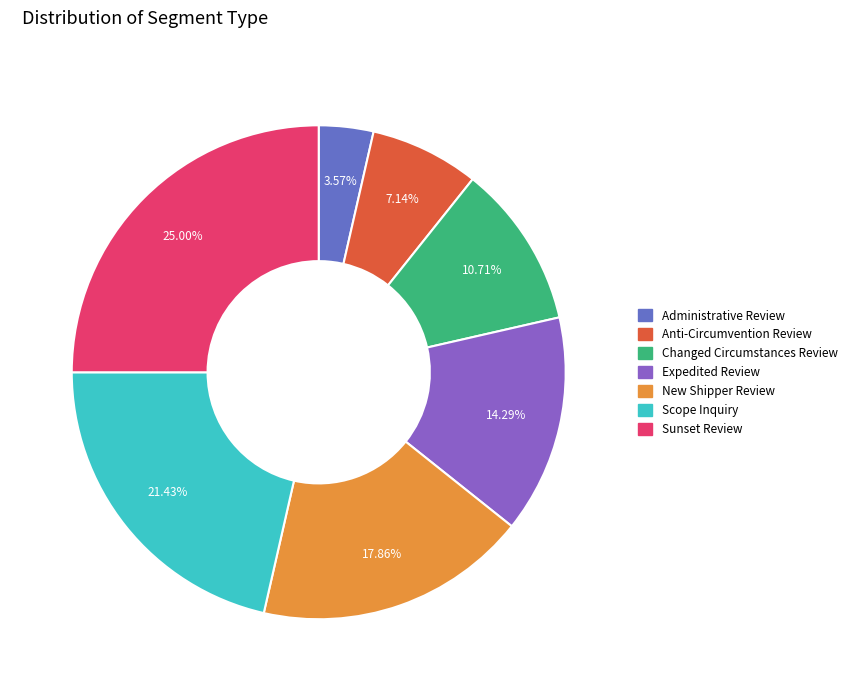

Approximately how many times larger is the value at Anti-Circumvention Review compared to New Shipper Review?

0.4